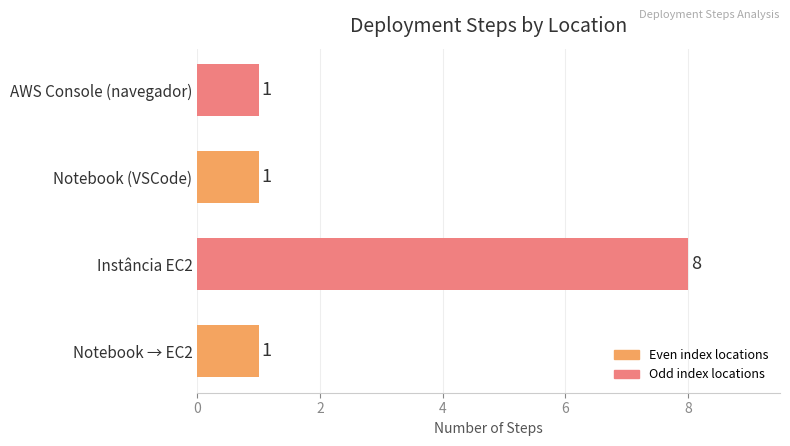

What is the maximum value shown in the chart?

8